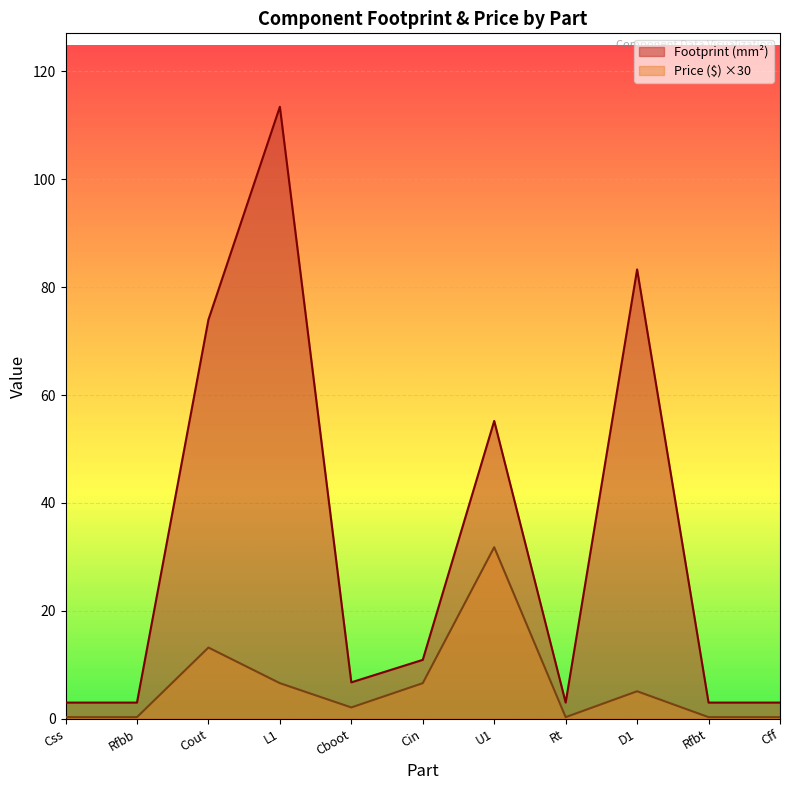

Reading right to left, transcribe all the data shown in this chart.

Footprint (mm²): Cff=3.0	Rfbt=3.0	D1=83.3	Rt=3.0	U1=55.2	Cin=10.9	Cboot=6.8	L1=113.4	Cout=74.0	Rfbb=3.0	Css=3.0
Price ($): Cff=0.3	Rfbt=0.3	D1=5.1	Rt=0.3	U1=31.8	Cin=6.6	Cboot=2.1	L1=6.6	Cout=13.2	Rfbb=0.3	Css=0.3